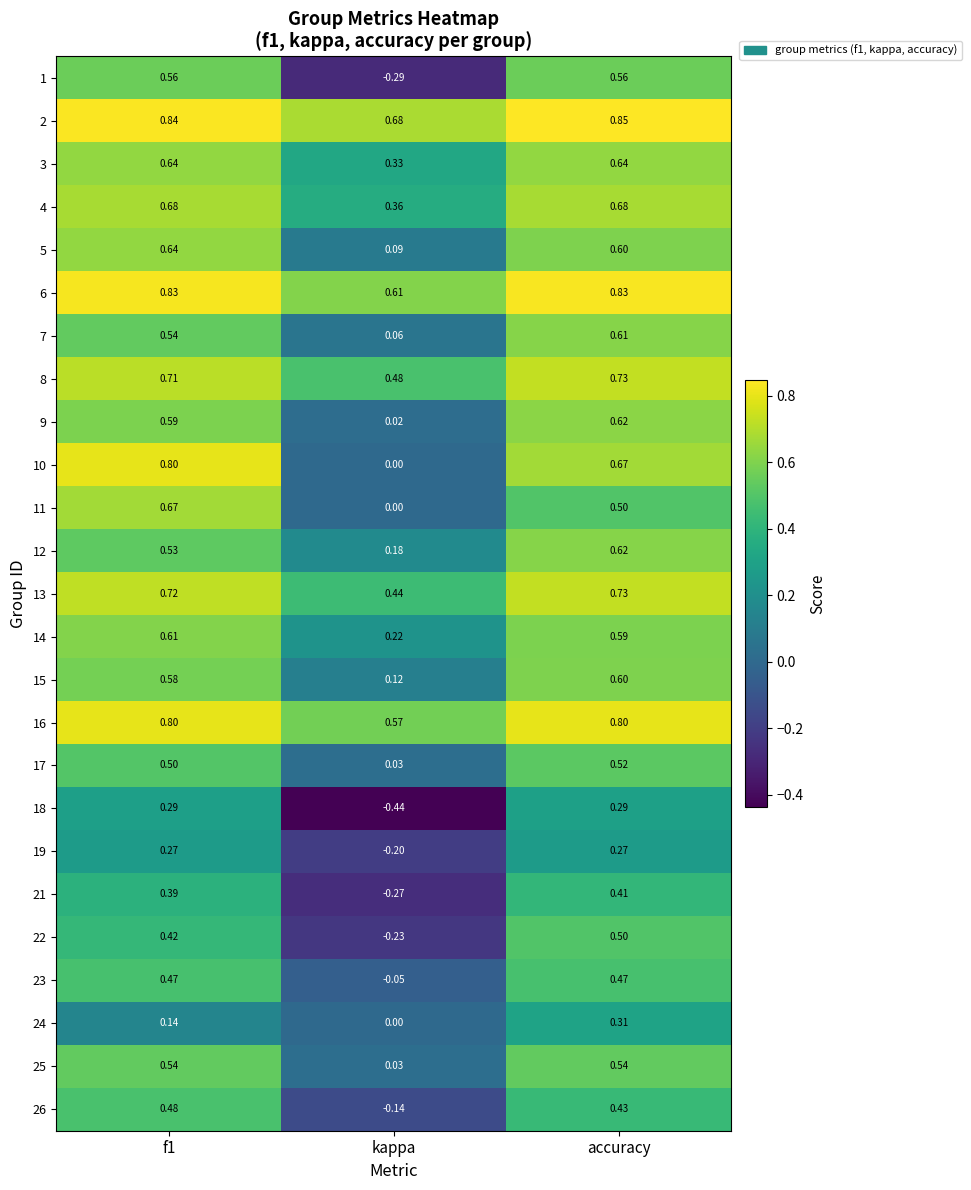

Which label corresponds to the smallest value in the chart?

kappa